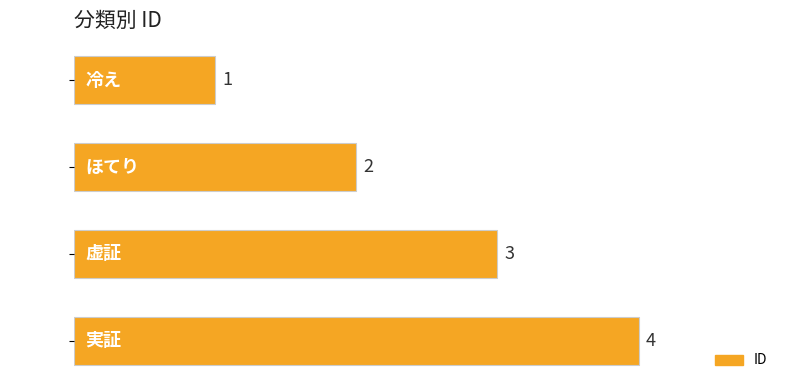

Which has a higher value, 冷え or 実証?

実証